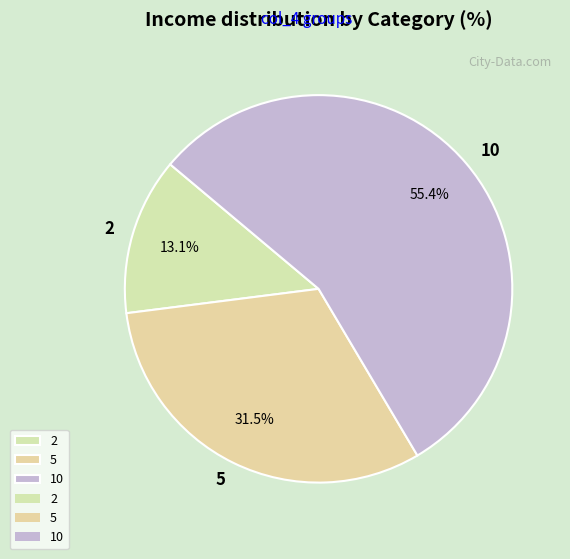

To the nearest percent, what portion does 2 represent?

13%